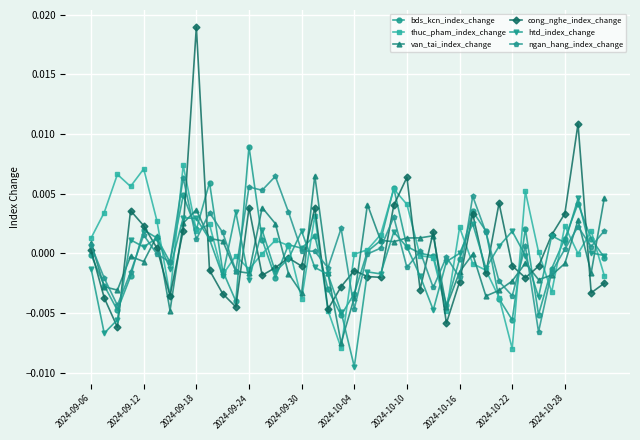

True or false: van_tai_index_change and thuc_pham_index_change intersect in this chart.

True